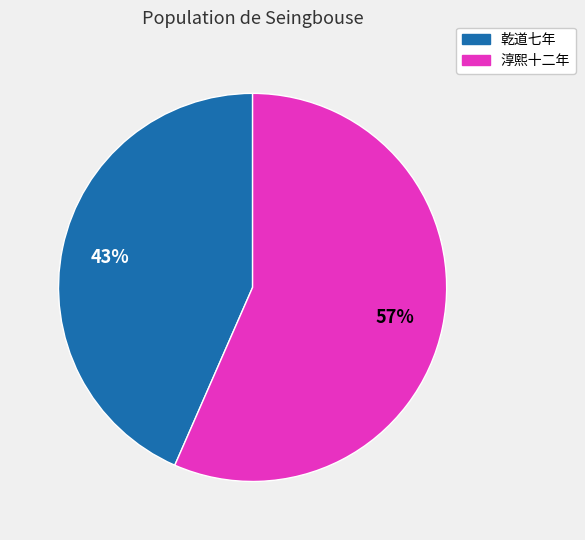

True or false: 淳熙十二年 accounts for 48% of the total.

False